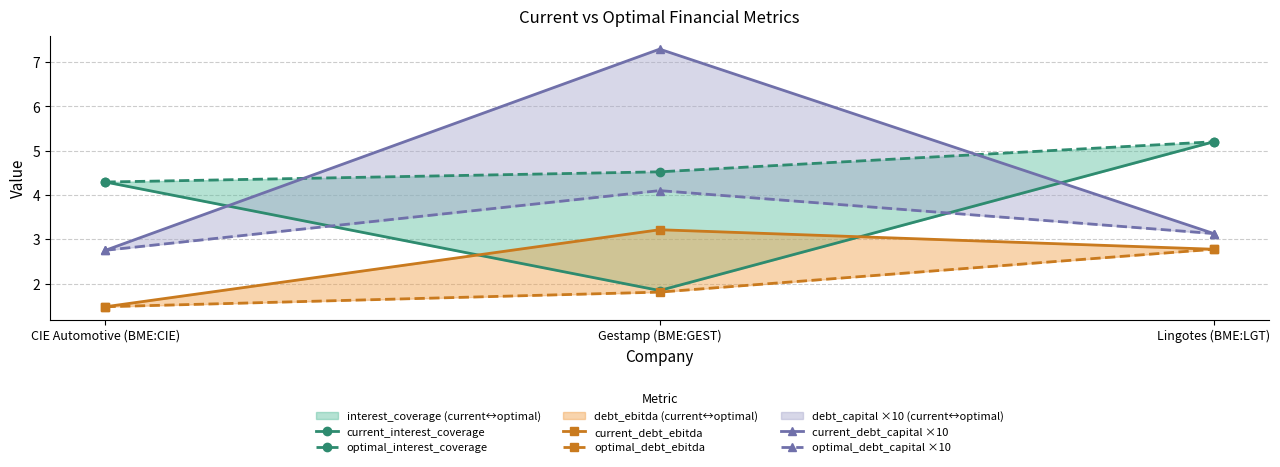

What is the minimum value for optimal_debt_capital ×10?

2.8